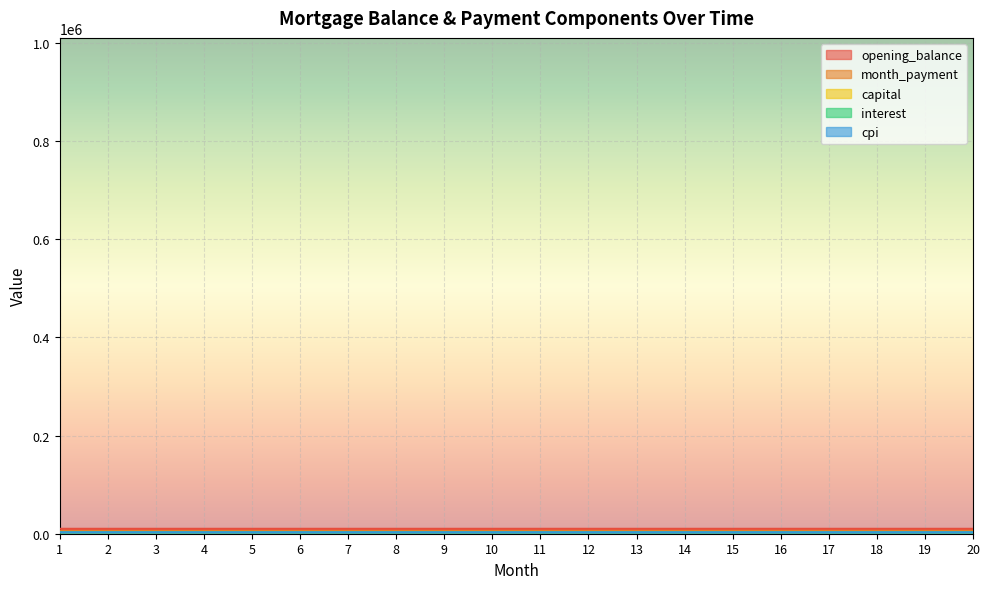

Is it true that month_payment equals 9005.9 at 17?

False